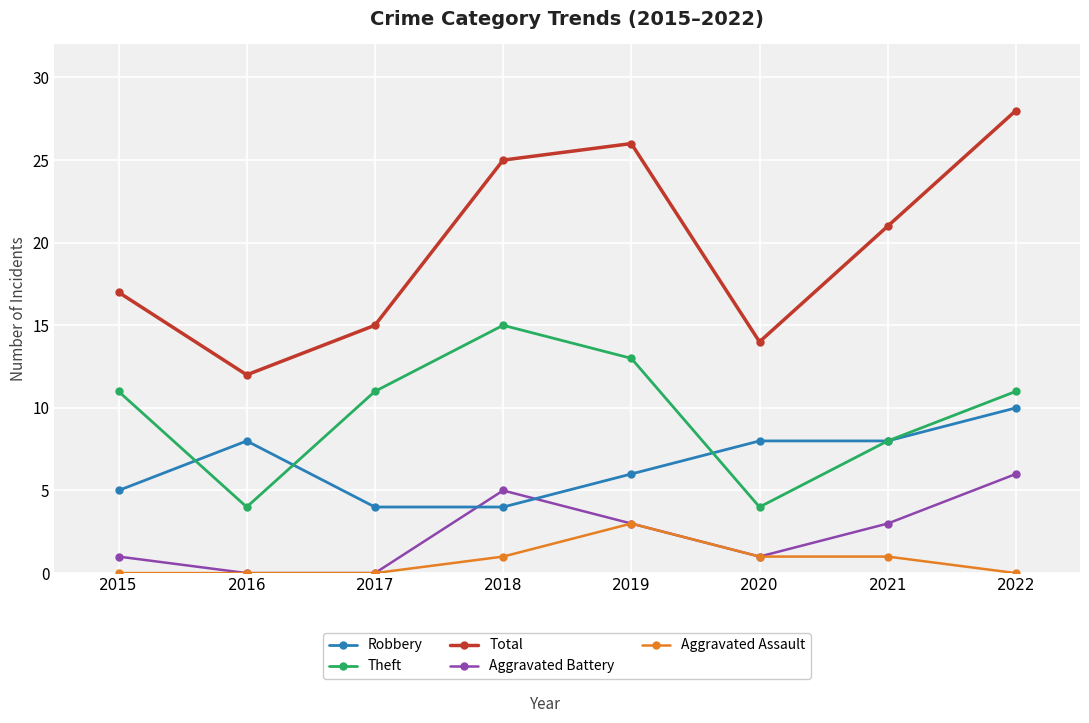

What are all the series names shown in the legend?

Robbery, Theft, Total, Aggravated Battery, Aggravated Assault